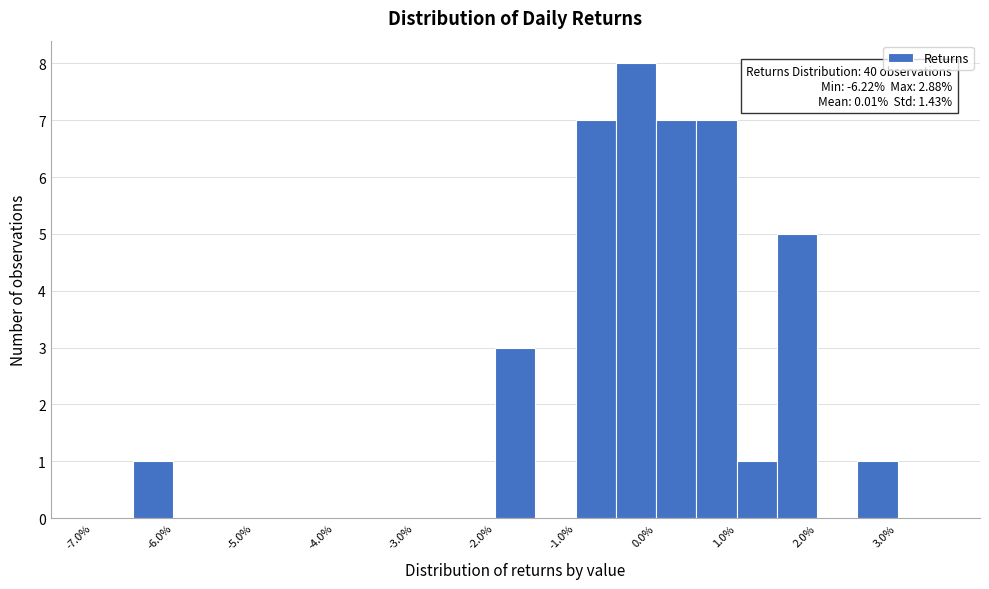

Over which range of the x-axis is the bar tallest?

-0.5 to 0.0